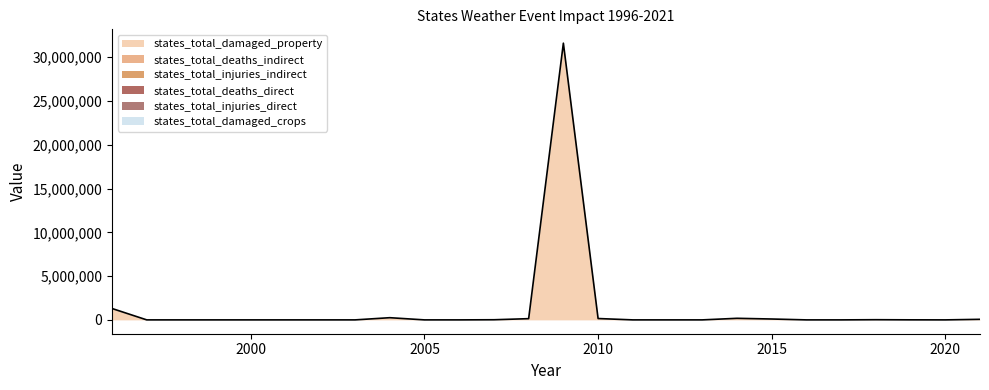

True or false: states_total_deaths_direct and states_total_injuries_direct cross at least once.

False